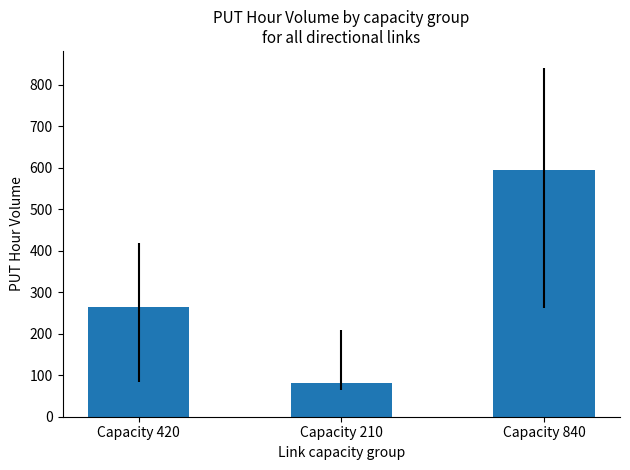

List the labels in order of value, largest first.

Capacity 840, Capacity 420, Capacity 210